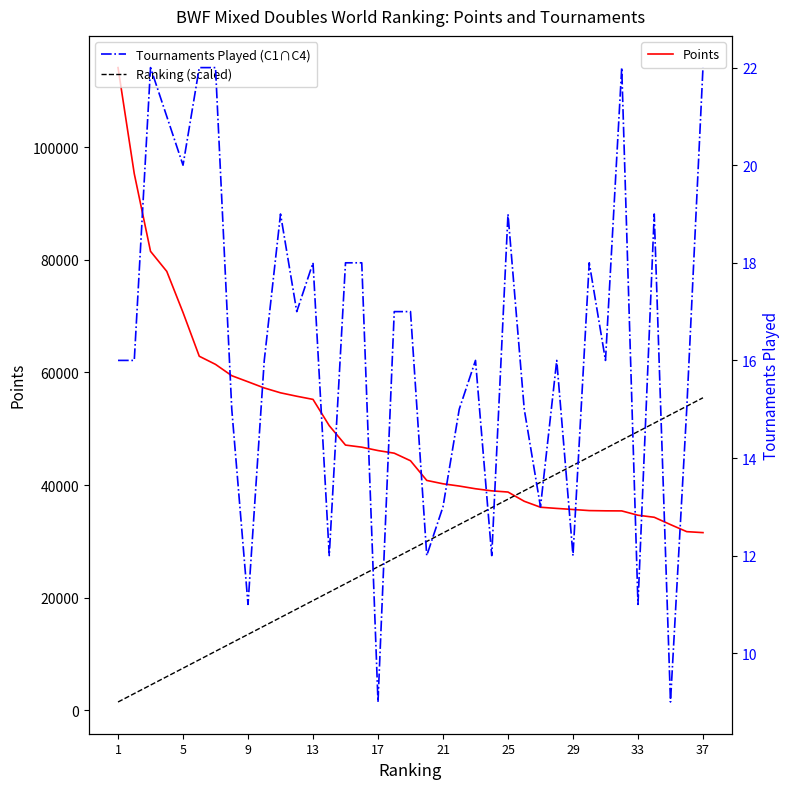

What is the total value across all series at 11?

73788.0